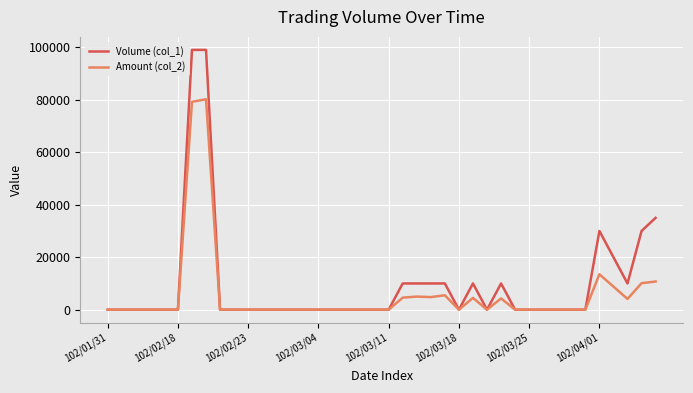

What is the maximum value shown in the chart?

99000